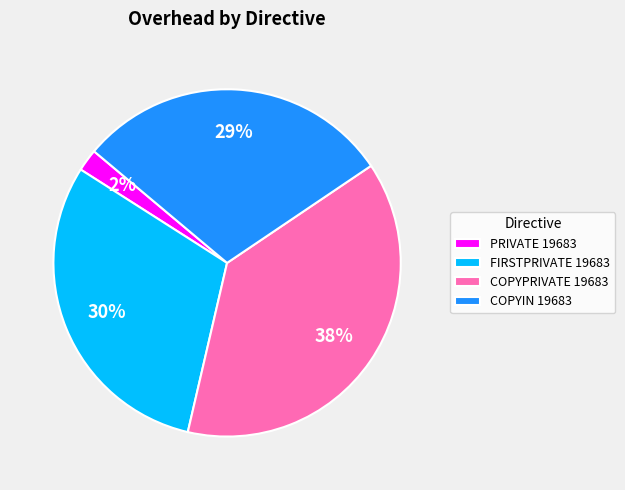

What percentage is the PRIVATE 19683 slice, to the nearest percent?

2%